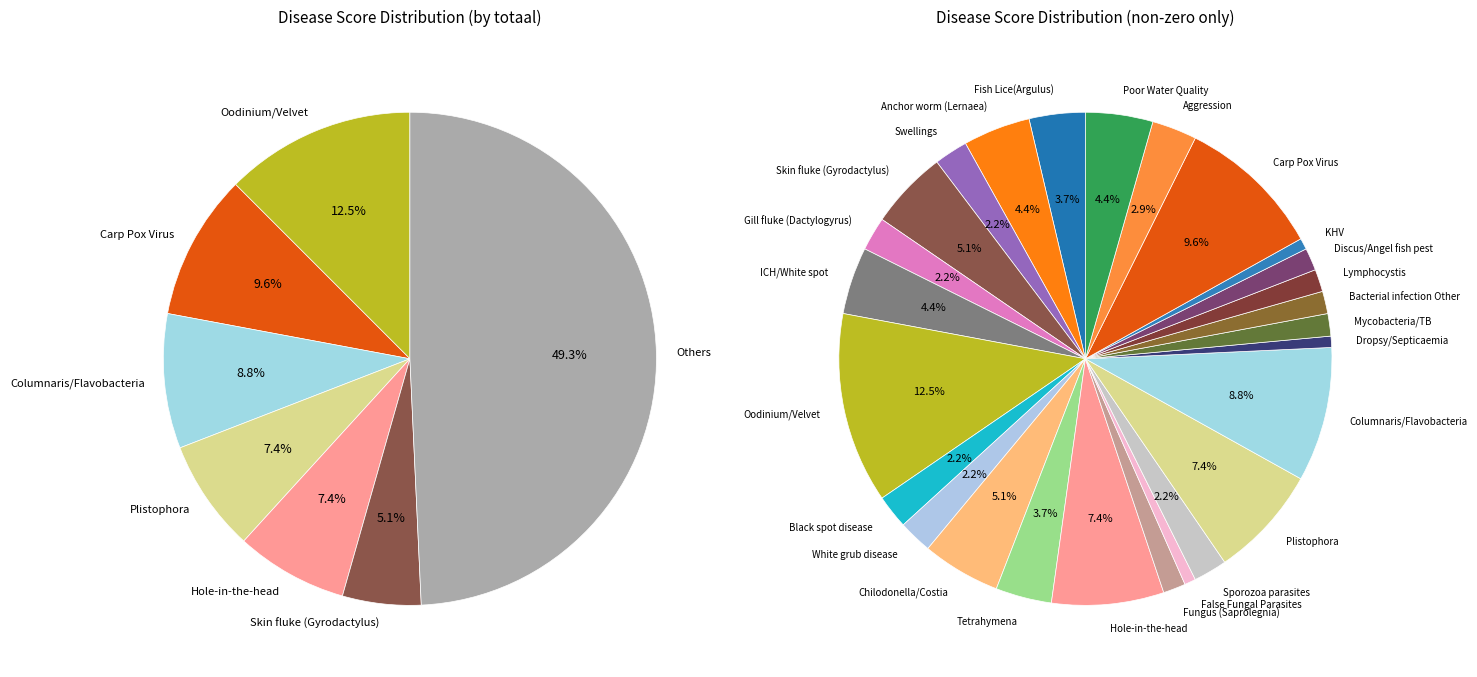

To the nearest percent, what is the average slice percentage?

3%